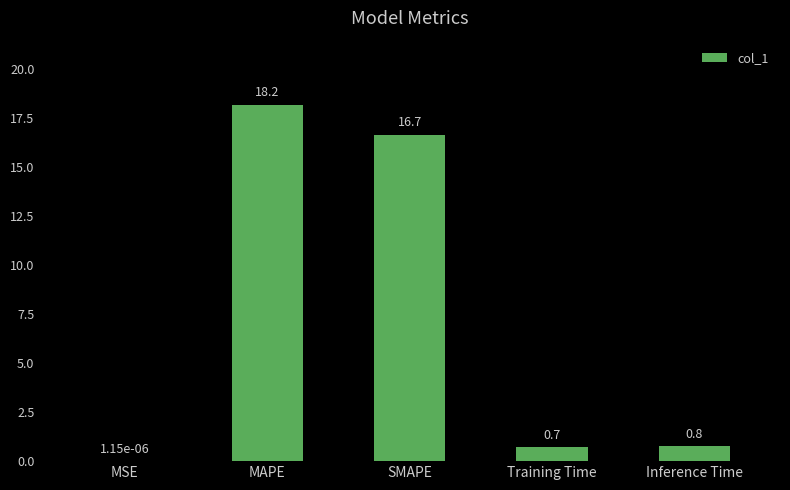

What is the sum of the values at SMAPE and MSE?

16.7